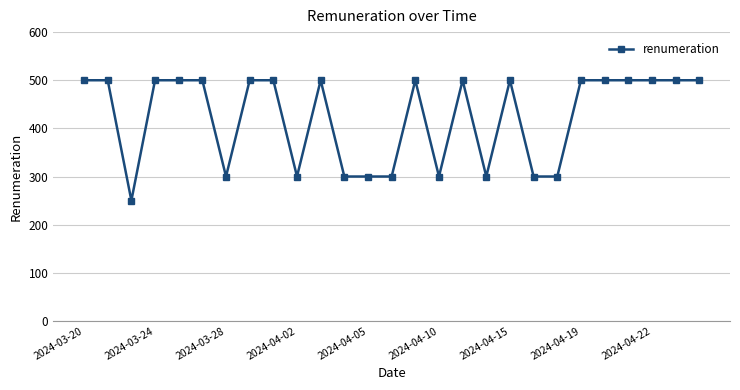

How many data points does each series have?

27